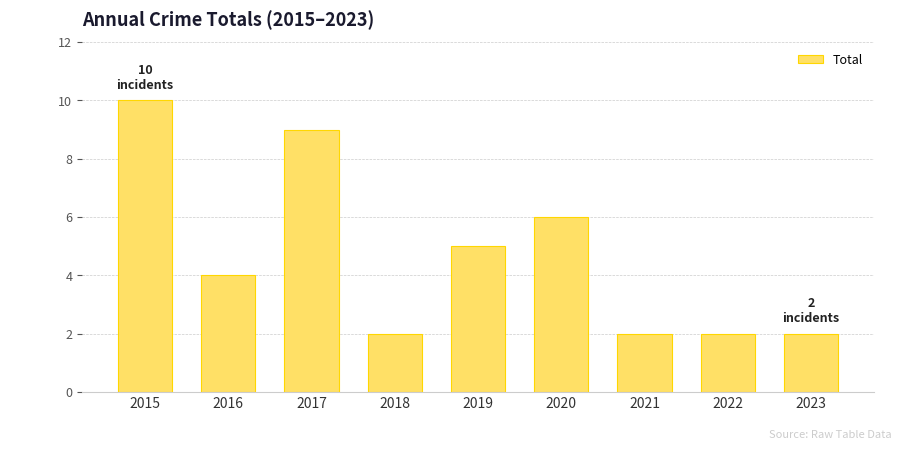

Reading right to left, extract all data points from this chart.

2023=2	2022=2	2021=2	2020=6	2019=5	2018=2	2017=9	2016=4	2015=10